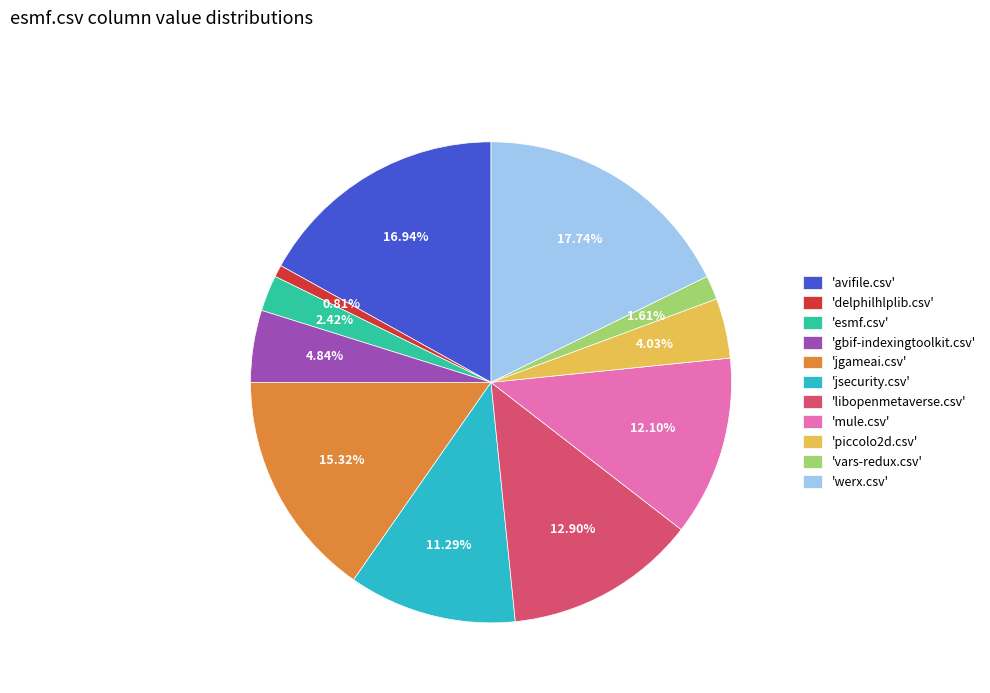

Which has a higher value, 'vars-redux.csv' or 'jsecurity.csv'?

'jsecurity.csv'